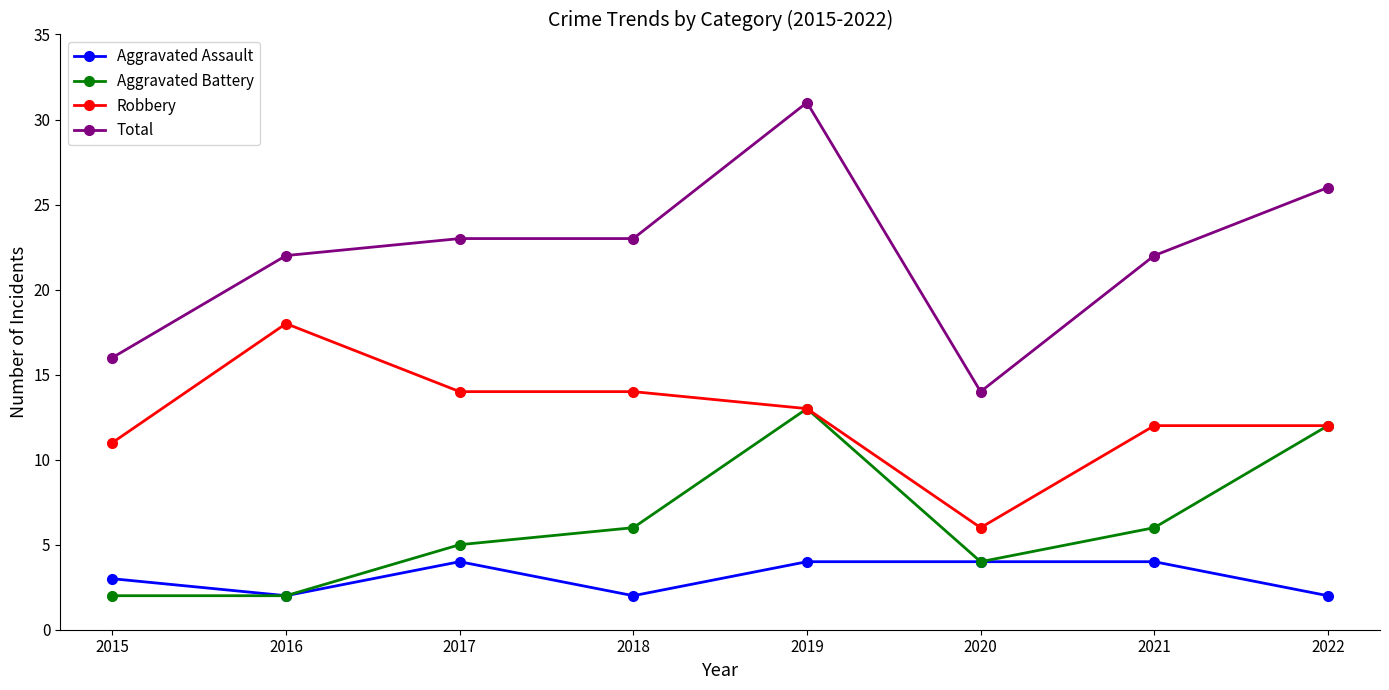

Reading left to right, list all the values displayed in this chart.

Aggravated Assault: 2015=3	2016=2	2017=4	2018=2	2019=4	2020=4	2021=4	2022=2
Aggravated Battery: 2015=2	2016=2	2017=5	2018=6	2019=13	2020=4	2021=6	2022=12
Robbery: 2015=11	2016=18	2017=14	2018=14	2019=13	2020=6	2021=12	2022=12
Total: 2015=16	2016=22	2017=23	2018=23	2019=31	2020=14	2021=22	2022=26